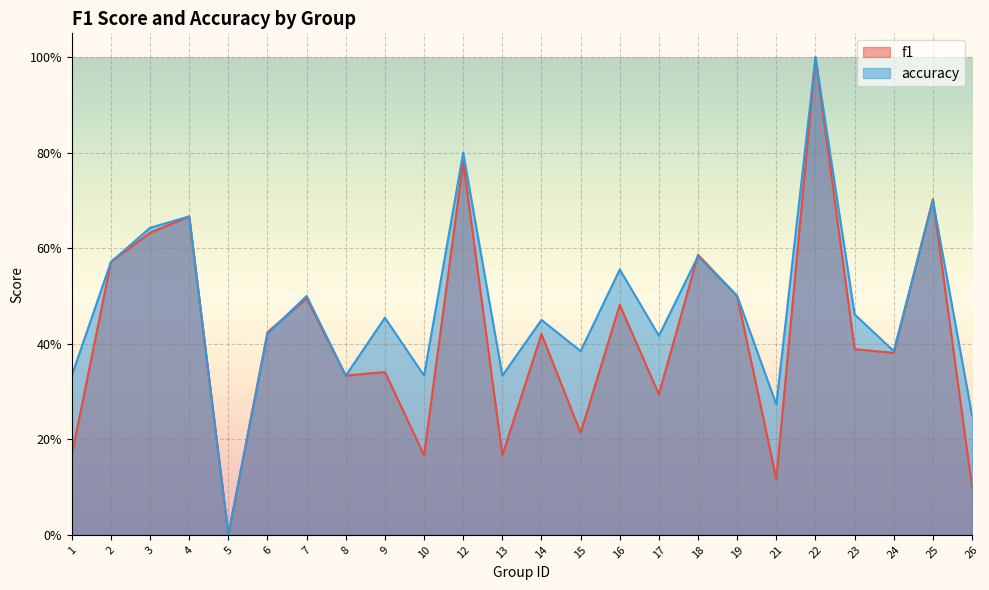

True or false: accuracy has more than 0 points higher than both neighbors.

True